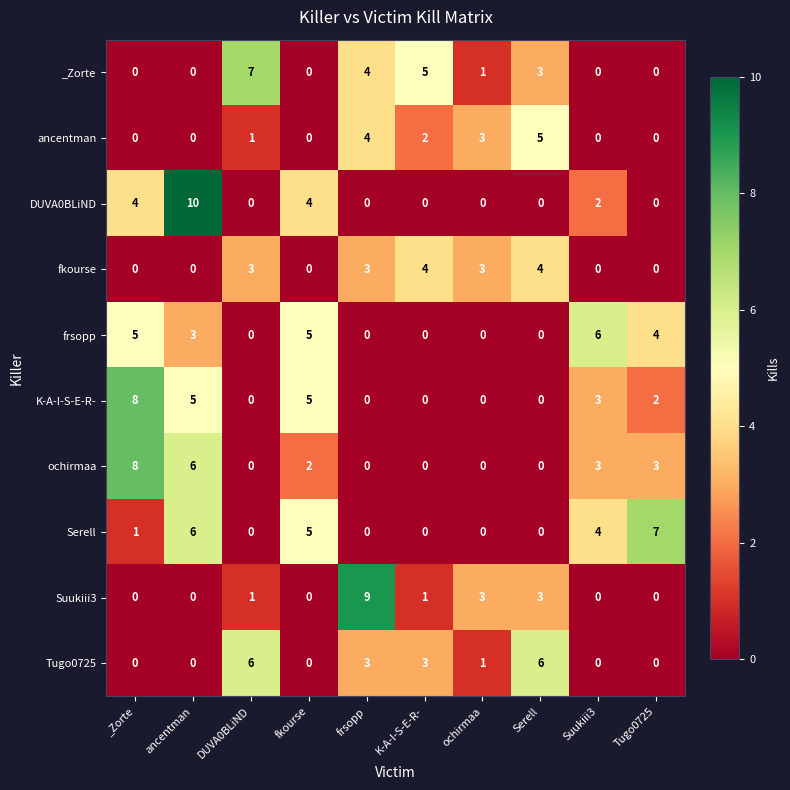

What is the approximate value of Suukiii3 at frsopp?

9